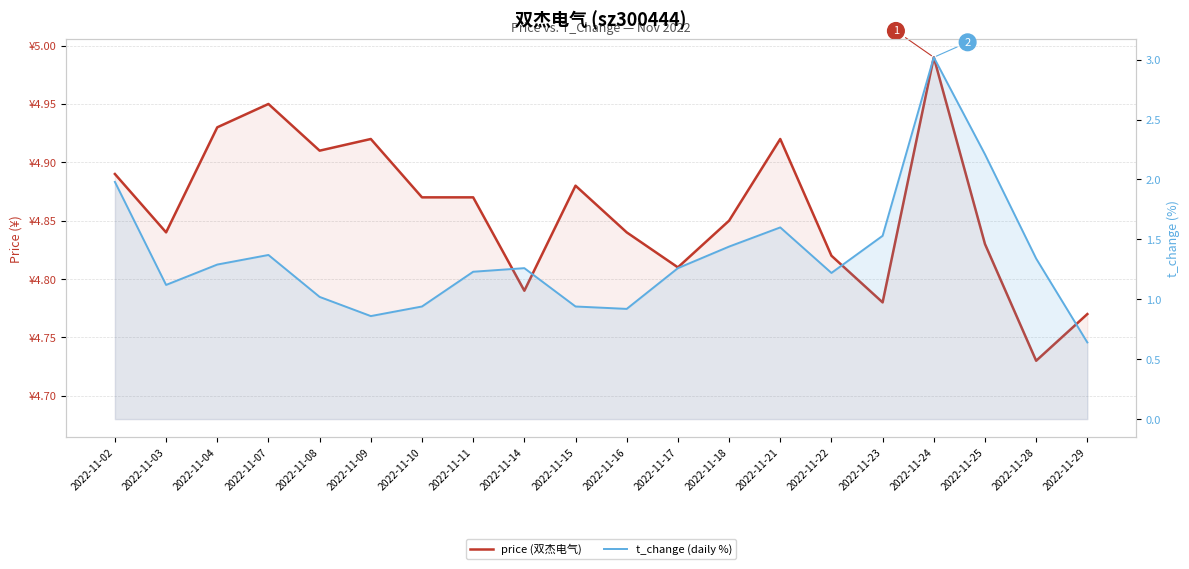

Reading left to right, transcribe all the data shown in this chart.

price (双杰电气): 4.9	4.8	4.9	5.0	4.9	4.9	4.9	4.9	4.8	4.9	4.8	4.8	4.8	4.9	4.8	4.8	5.0	4.8	4.7	4.8
t_change (daily %): 2.0	1.1	1.3	1.4	1.0	0.9	0.9	1.2	1.3	0.9	0.9	1.3	1.4	1.6	1.2	1.5	3.0	2.2	1.3	0.6